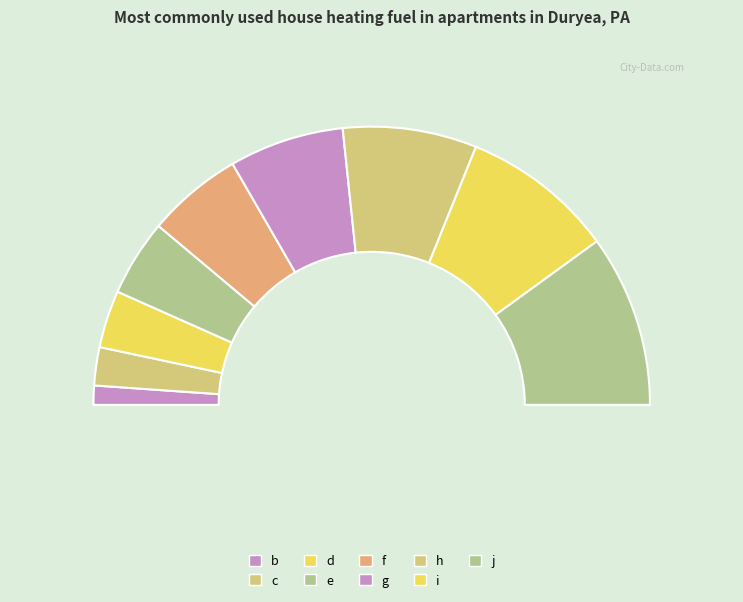

Does any single category account for the majority?

No